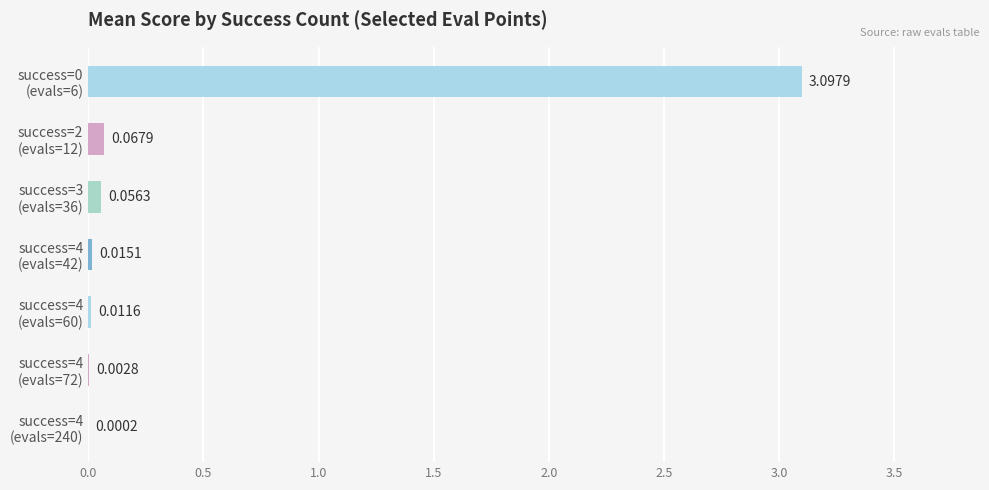

What is the sum of all values?

3.3